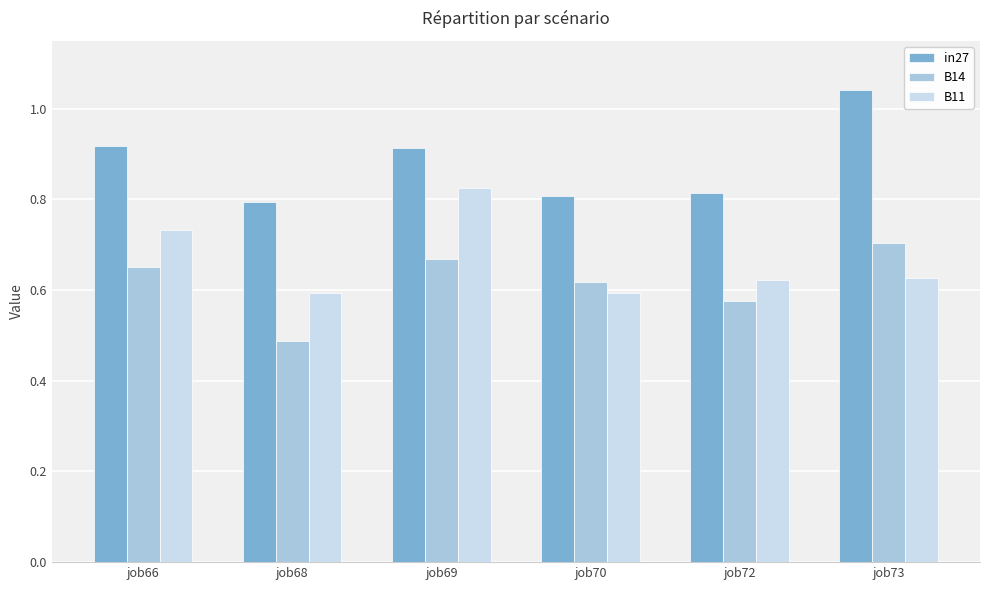

What is the difference between the second highest and minimum values in the B11 series?

0.1